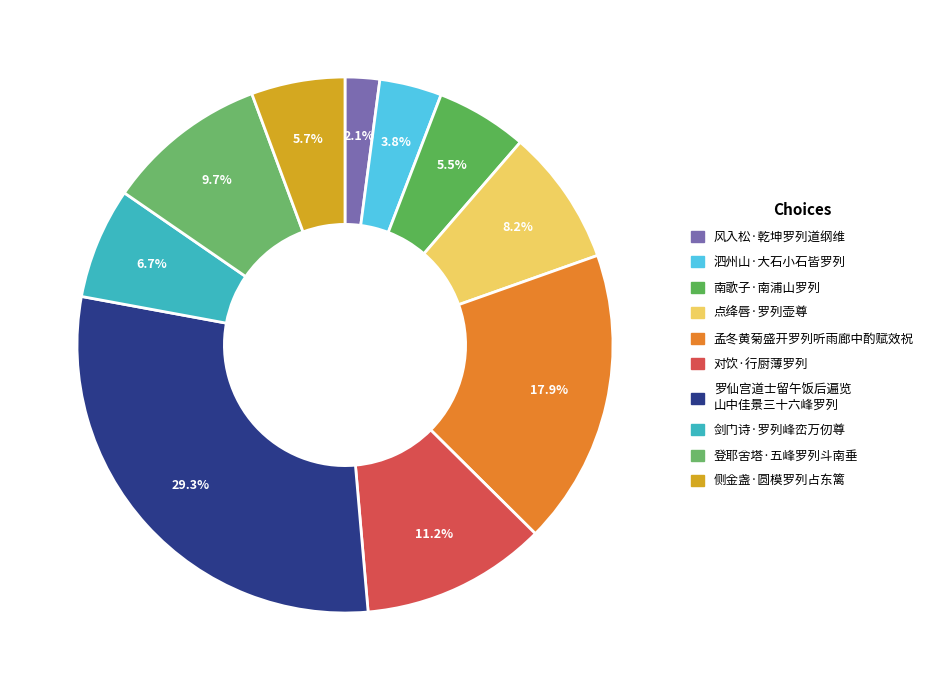

How many slices are in this pie chart?

10